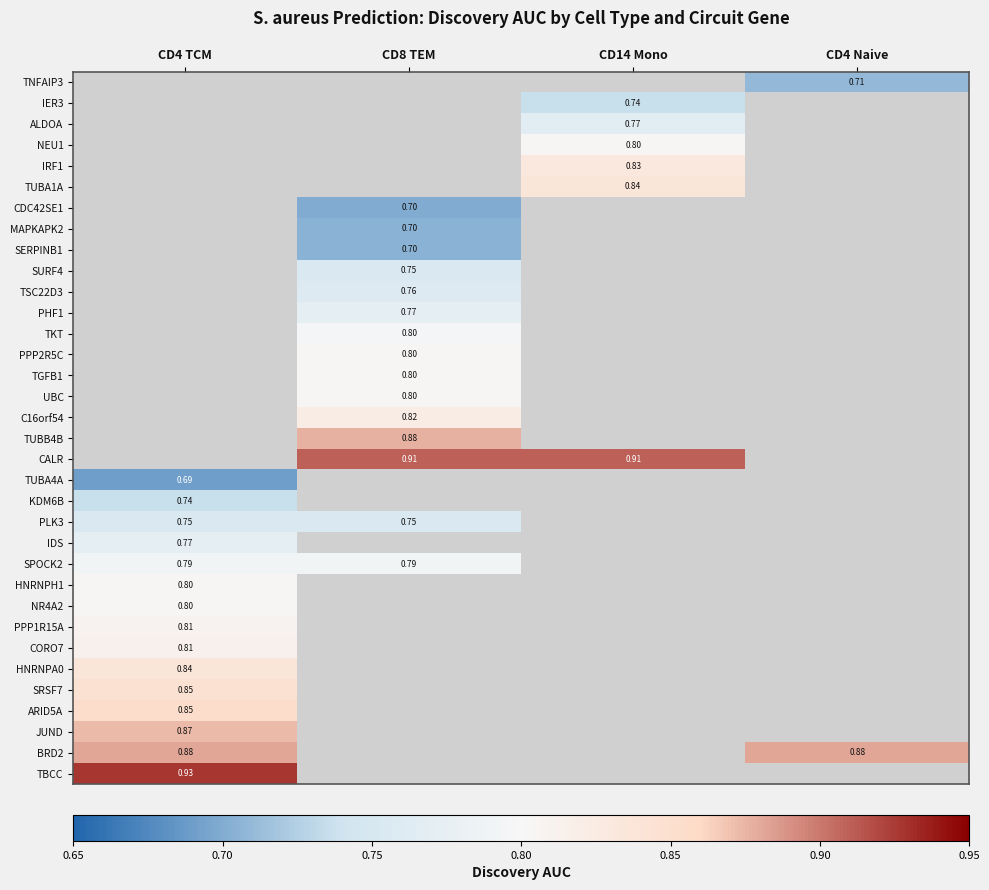

How many data points does each series have?

4